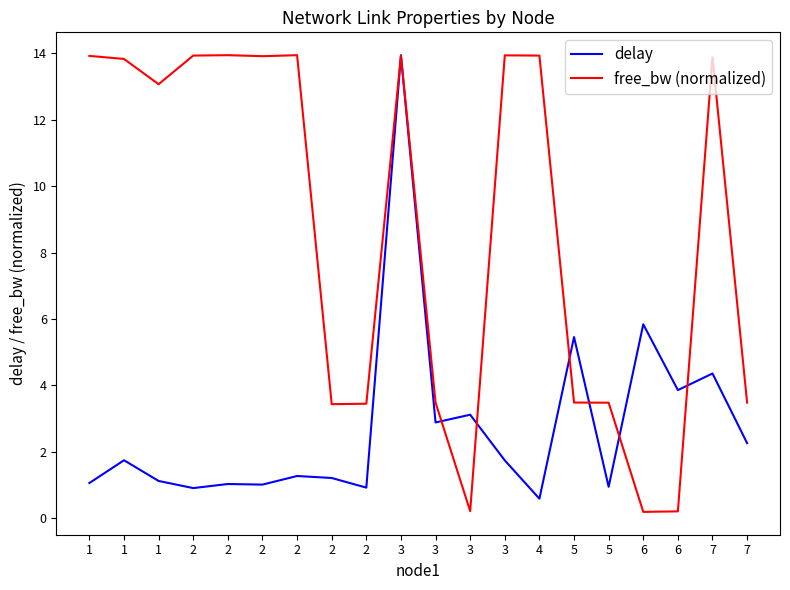

What is the average value of the delay series?

2.8